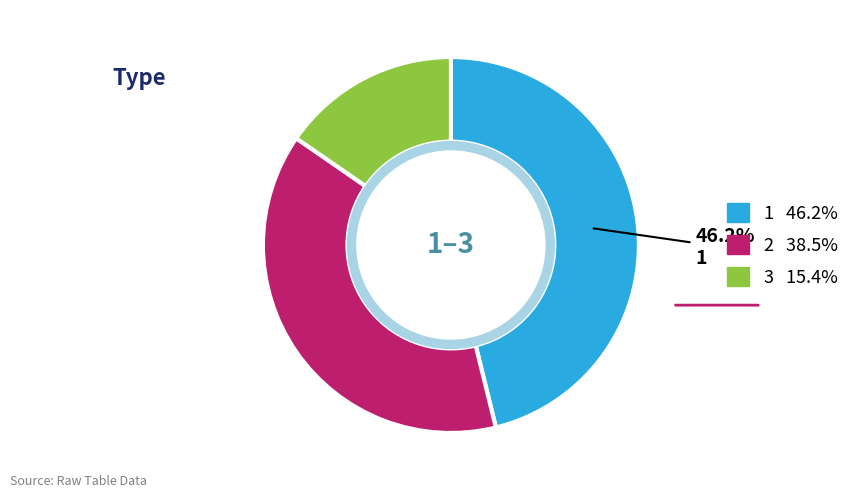

Is there a majority slice in this chart?

No